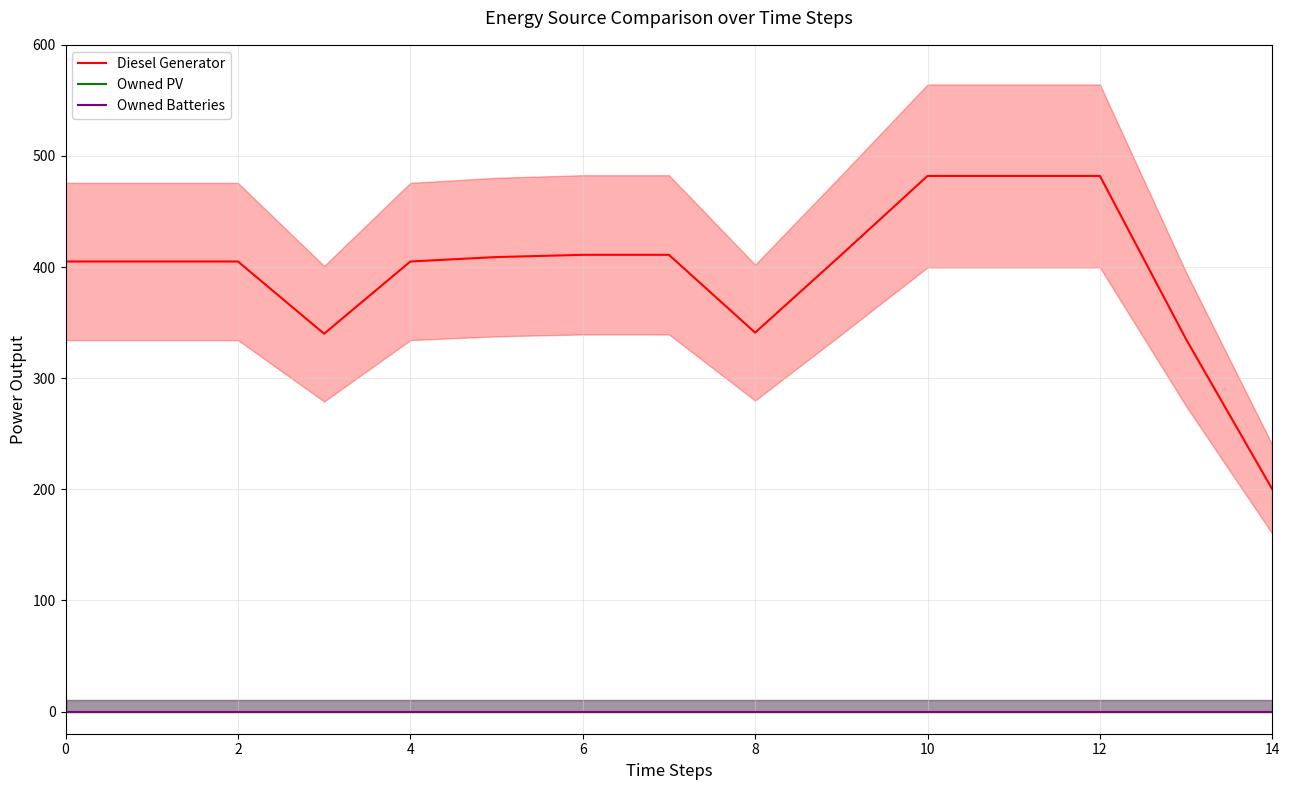

How many series are shown in this chart?

3